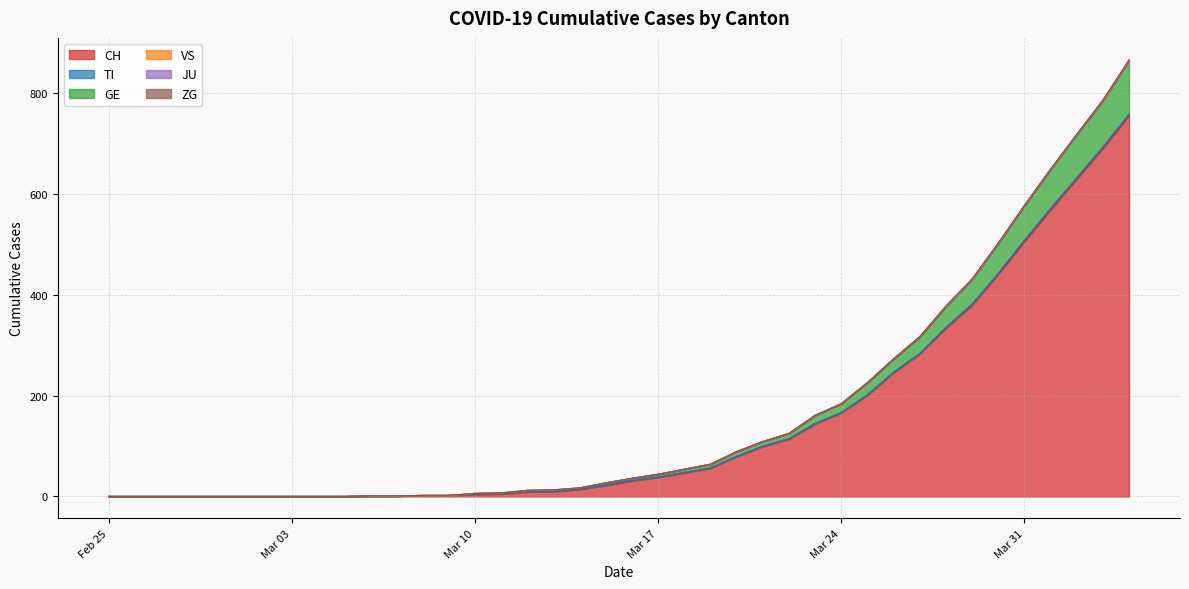

What is the sum of all ZG values?

9